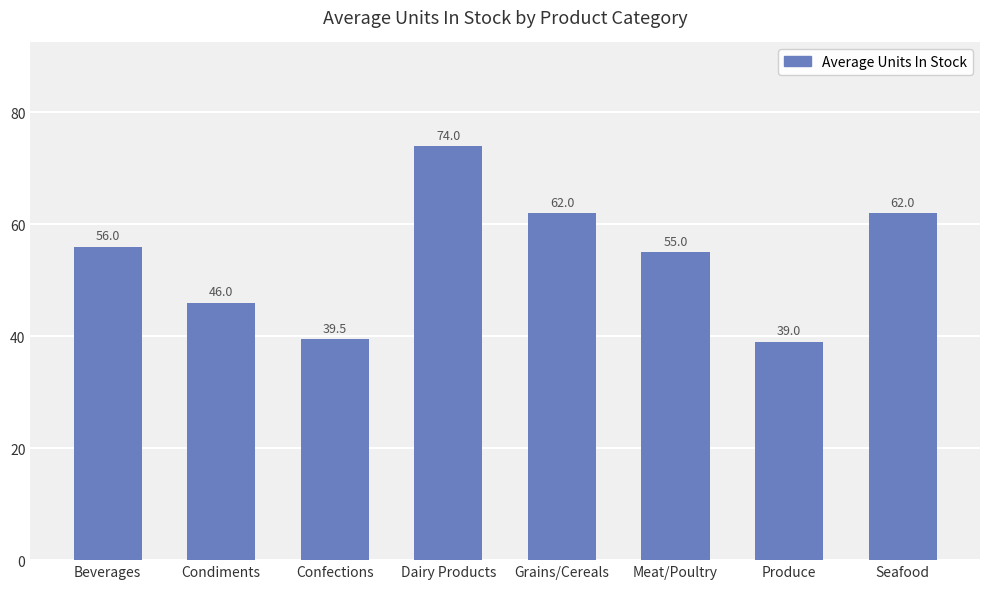

Which has a higher value, Seafood or Produce?

Seafood